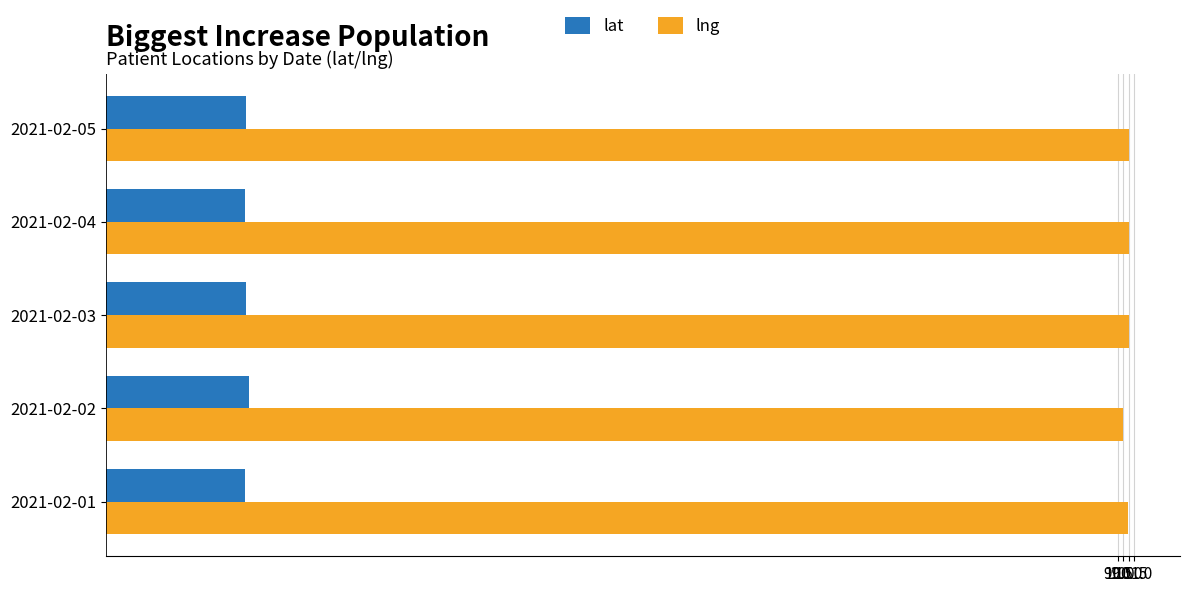

What is the difference between the second highest and second lowest values in the lng series?

0.1